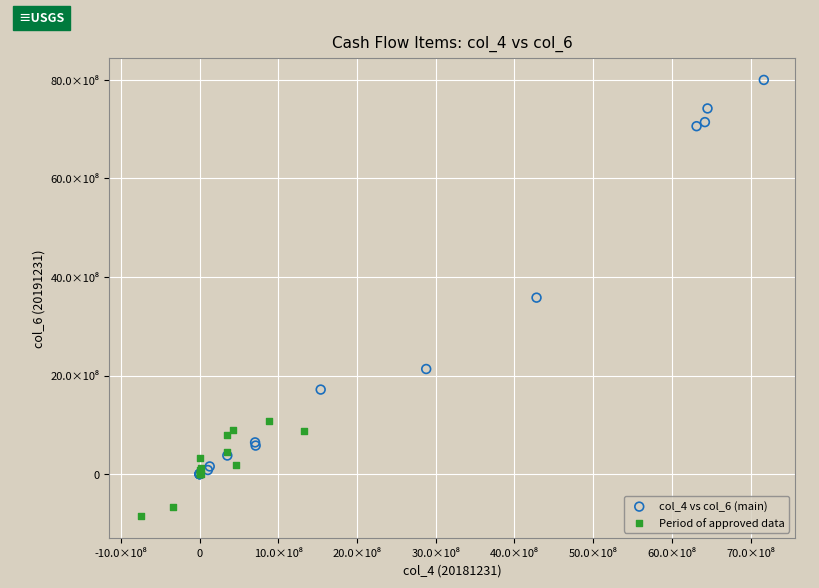

Which series contains the highest Y value?

col_4 vs col_6 (main)